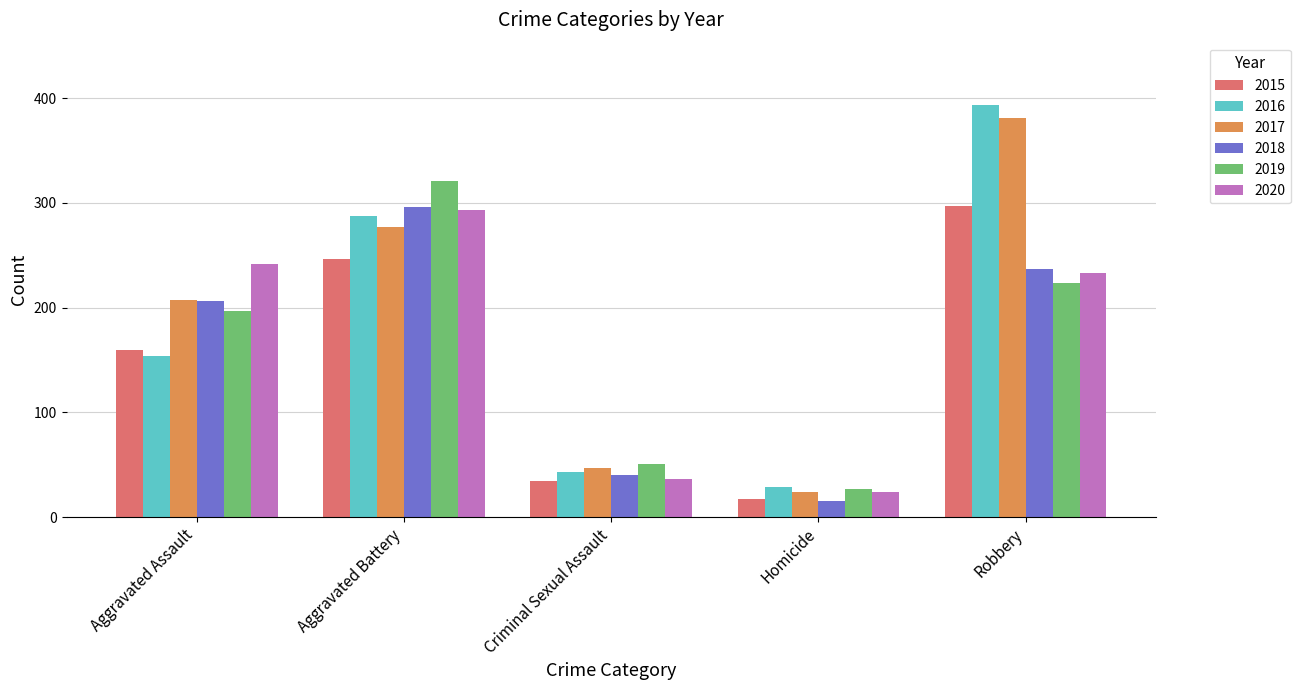

How many data points in 2020 are less than 233?

2